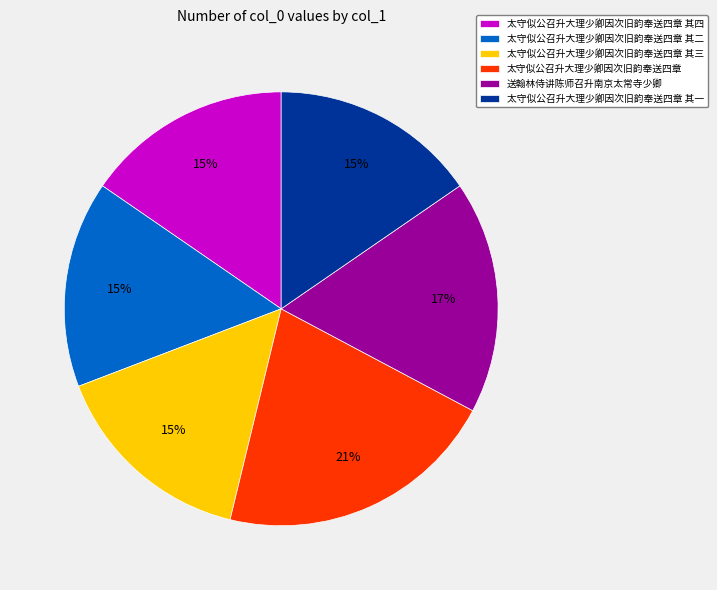

How many slices are in this pie chart?

6